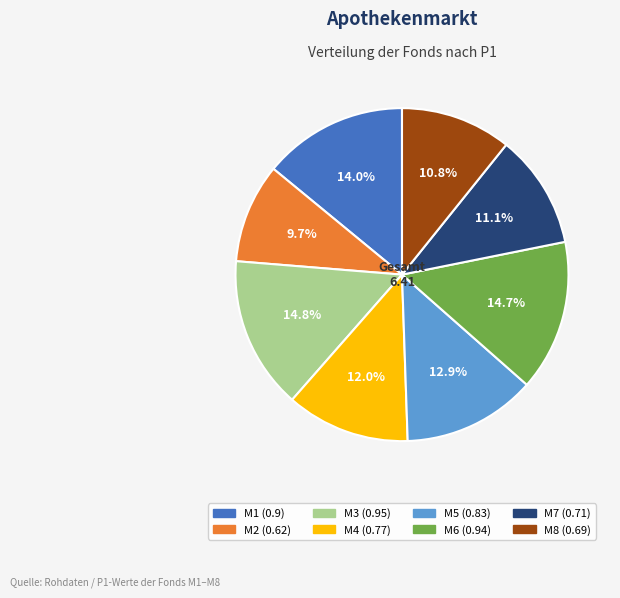

To the nearest percent, what portion does M2 represent?

10%